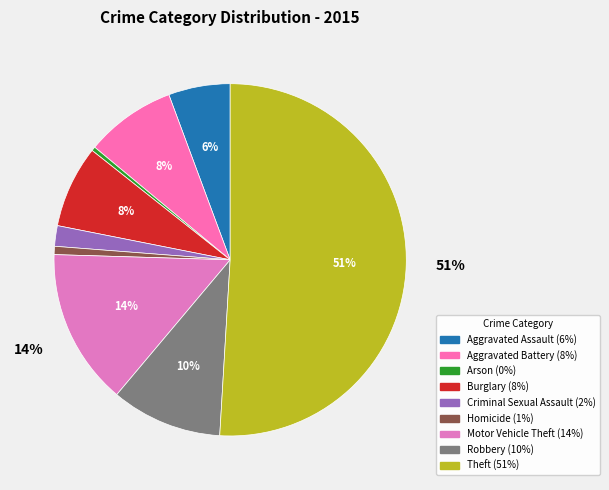

What percentage is the Motor Vehicle Theft slice, to the nearest percent?

14%